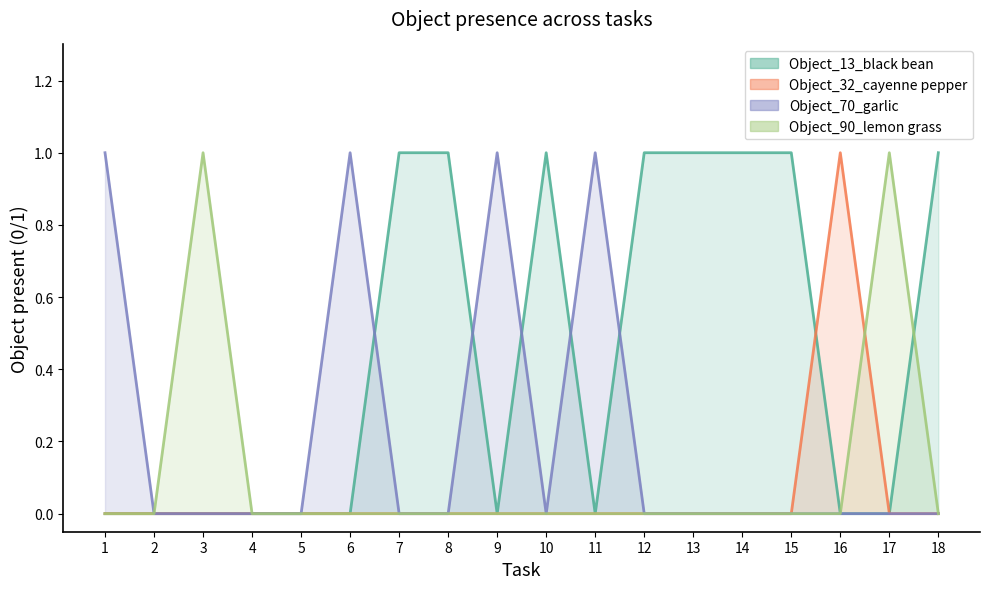

True or false: Object_13_black bean and Object_70_garlic intersect in this chart.

True